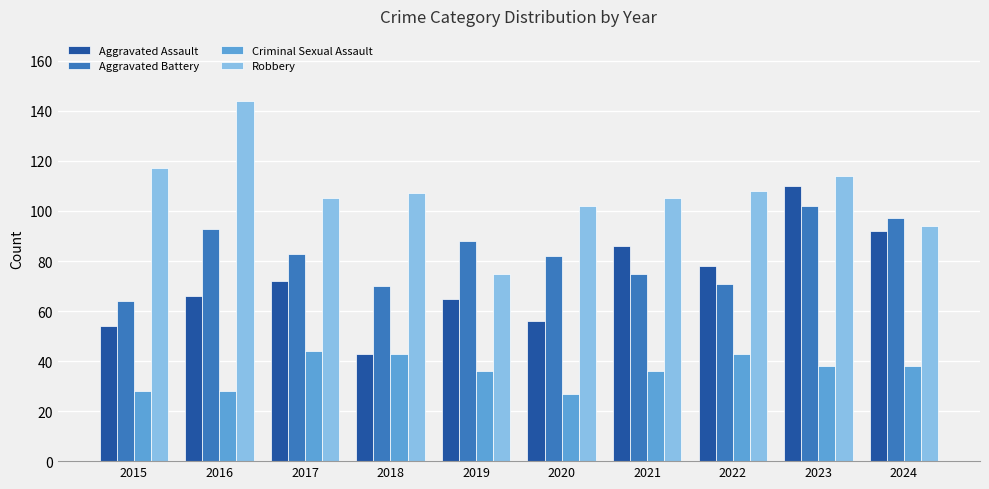

What is the sum of the Aggravated Battery values at 2020 and 2017?

165